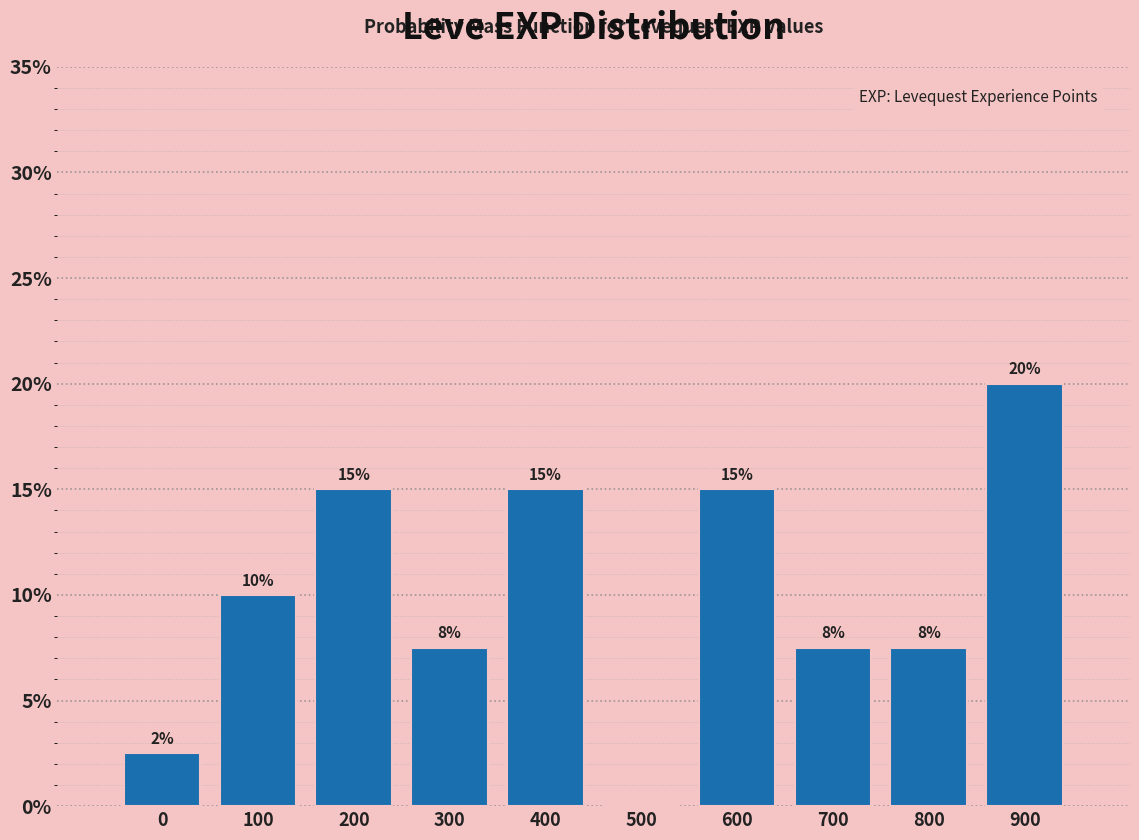

Which category has the highest value across all series?

900